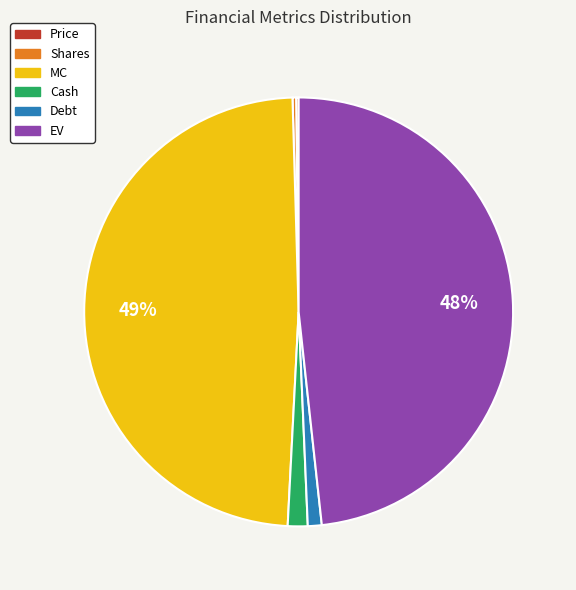

To the nearest percent, what portion does Cash represent?

1%